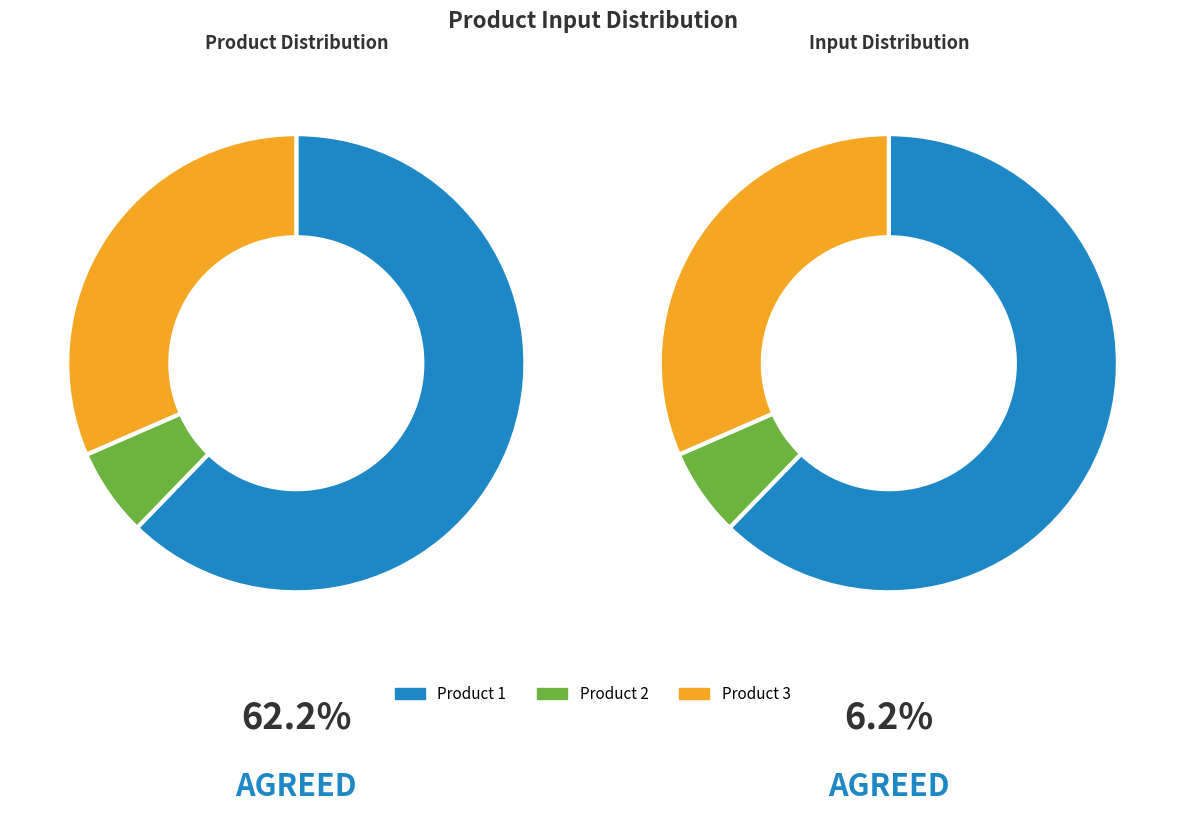

What percentage is NOT represented by Product 3?

68.5%